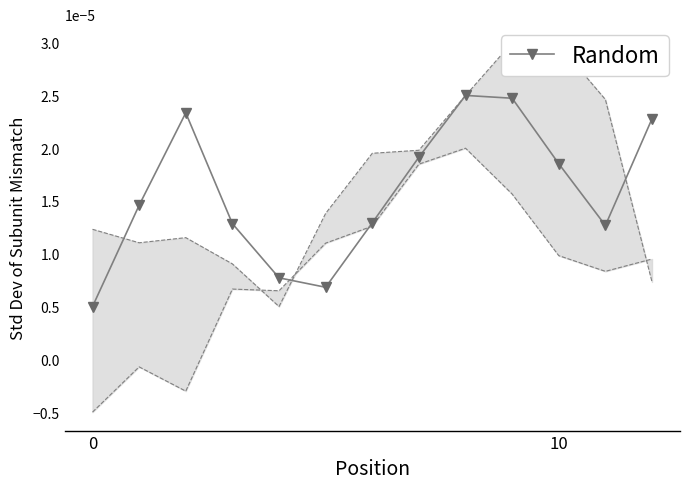

How many points are higher than both their immediate neighbors (excluding endpoints)?

2